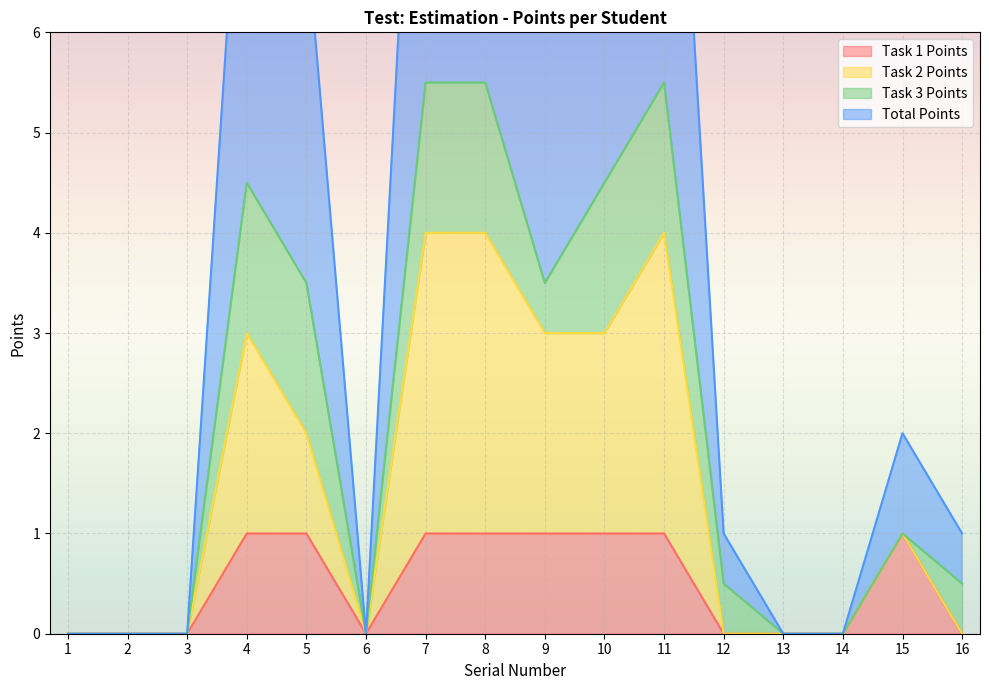

Which series has the largest range (max minus min)?

Total Points